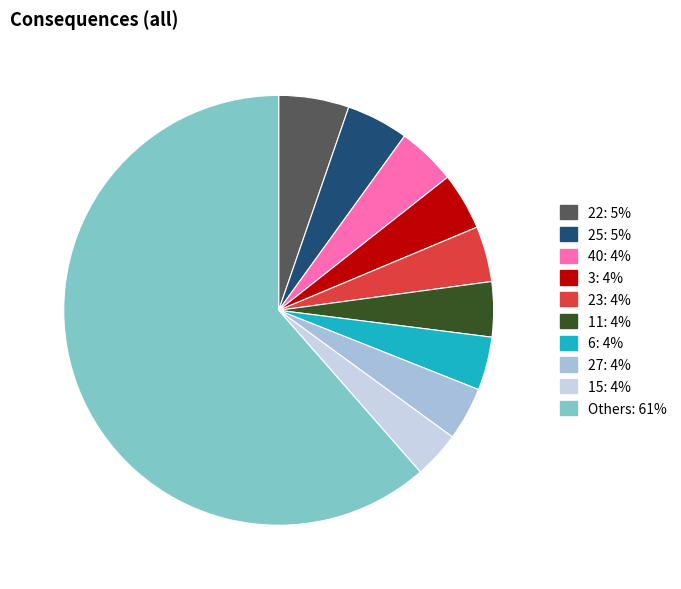

Does any single category account for the majority?

Yes